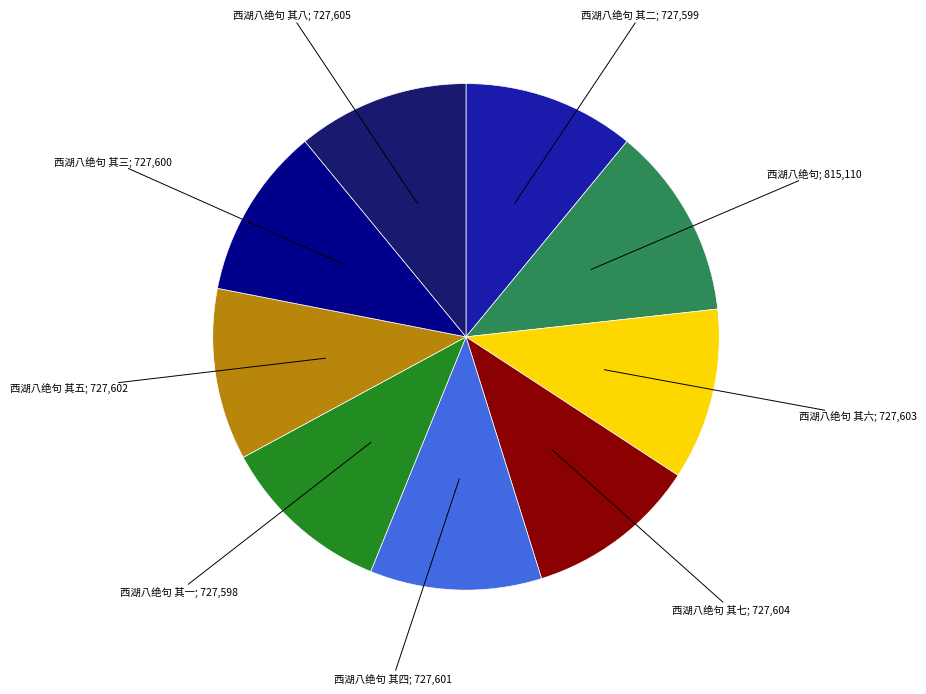

Does any single category account for the majority?

No